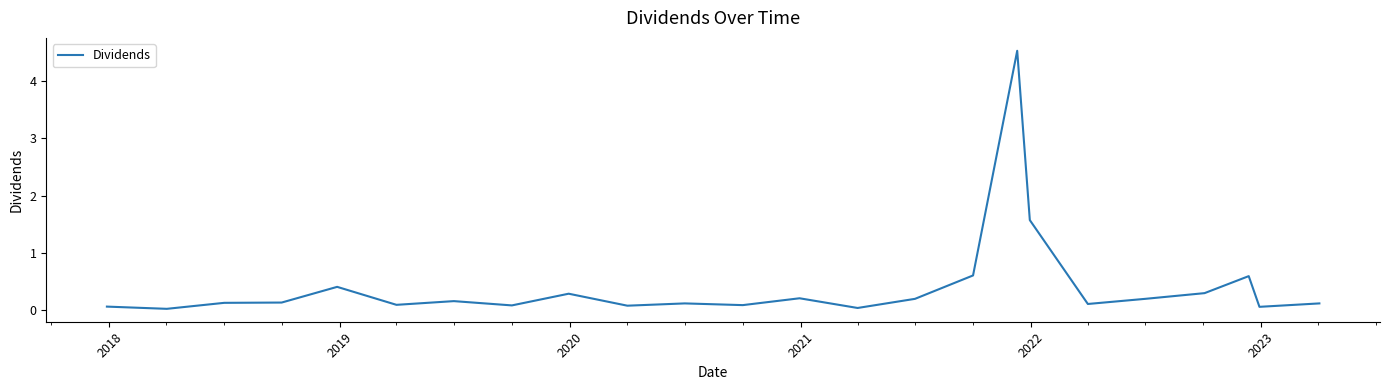

What is the difference between the maximum and minimum values?

4.5